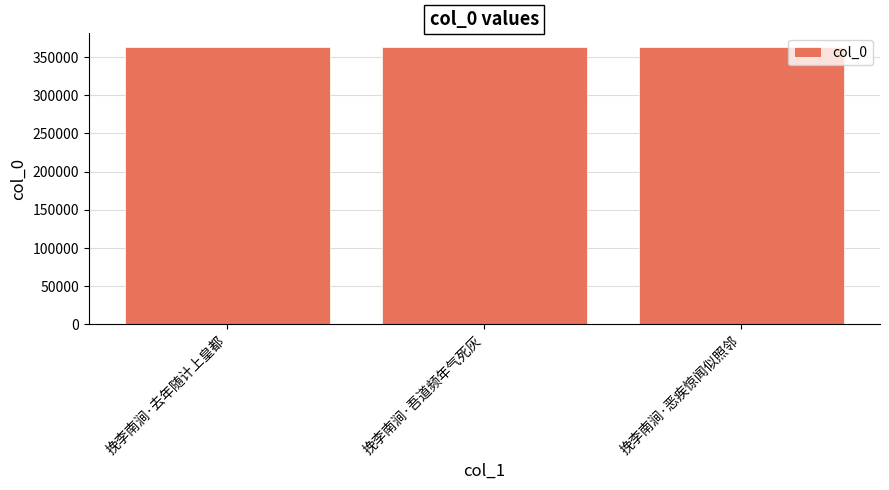

What value does the data have at 挽李南涧·去年随计上皇都, to the nearest 50?

362600